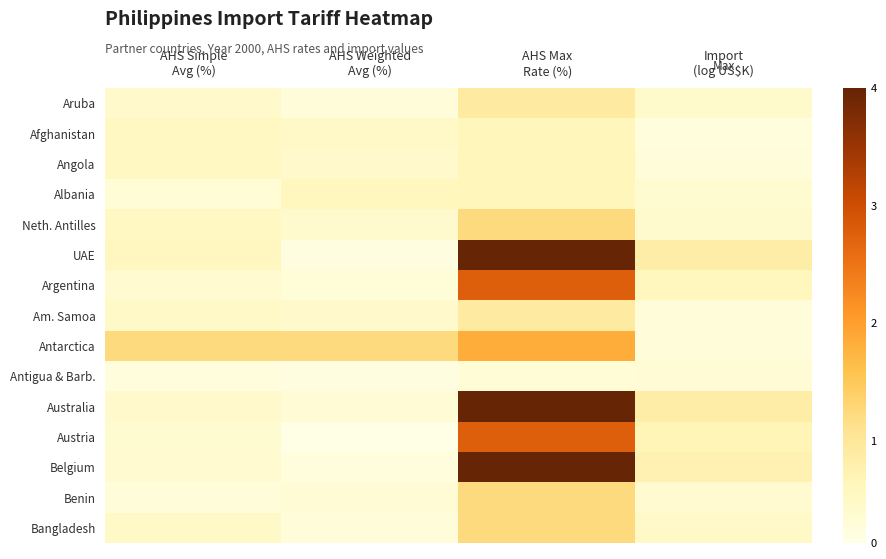

At which category is the sum across all series the highest?

AHS Max
Rate (%)